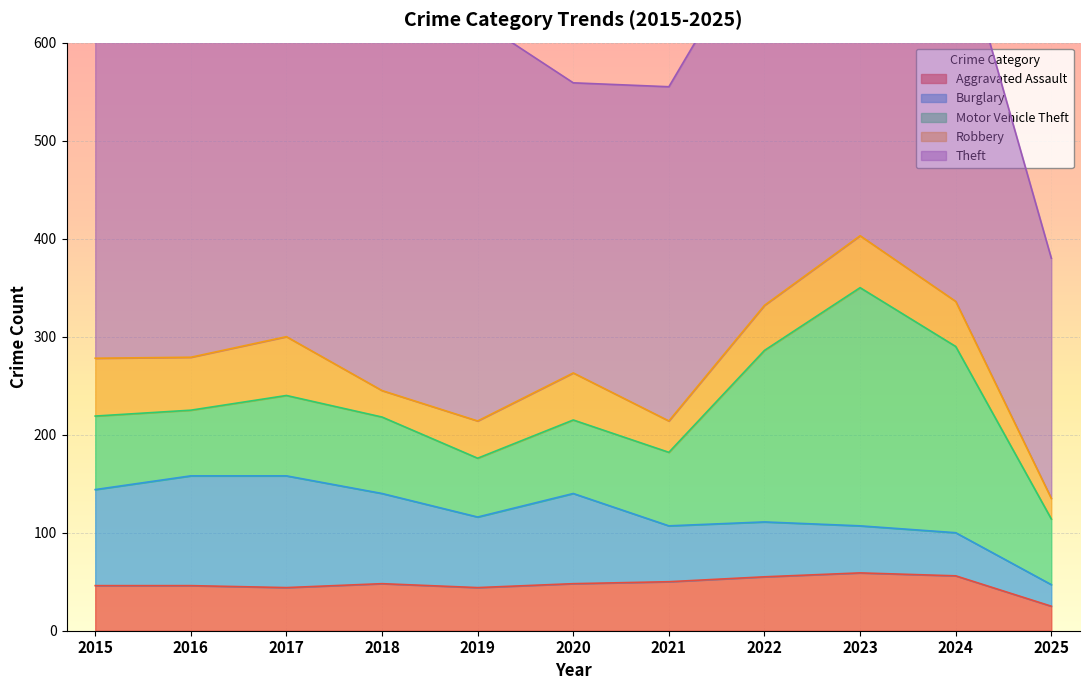

The value of Aggravated Assault at 2019 is 78. True or false?

False